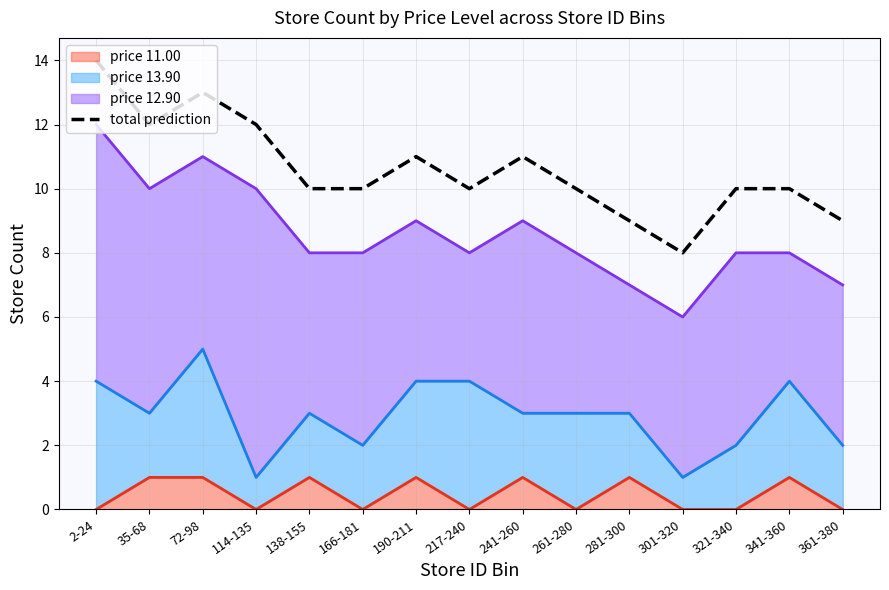

What is the difference between the second highest and minimum values?

5